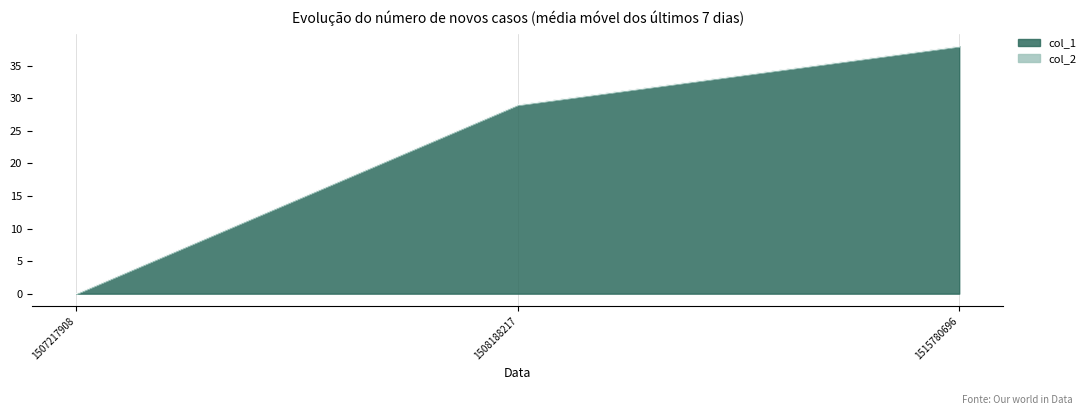

What is the change in value from 1508188217 to 1515780696?

+9